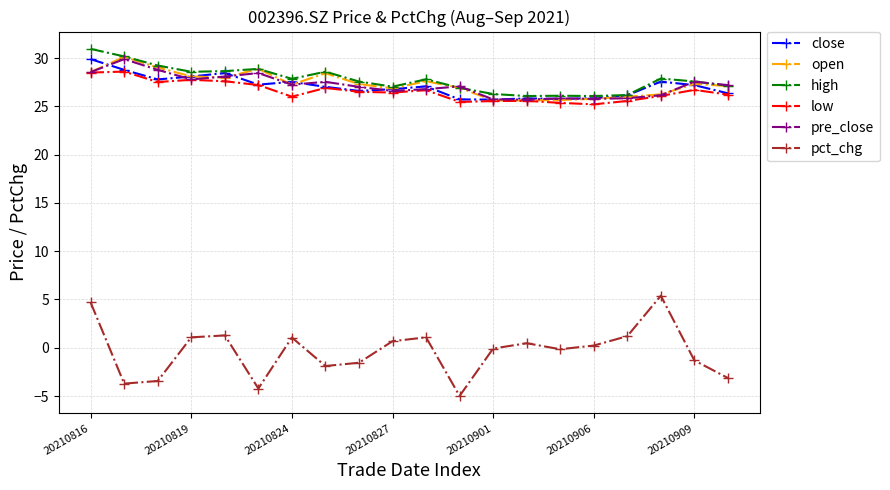

Which series has the widest spread of values?

pct_chg